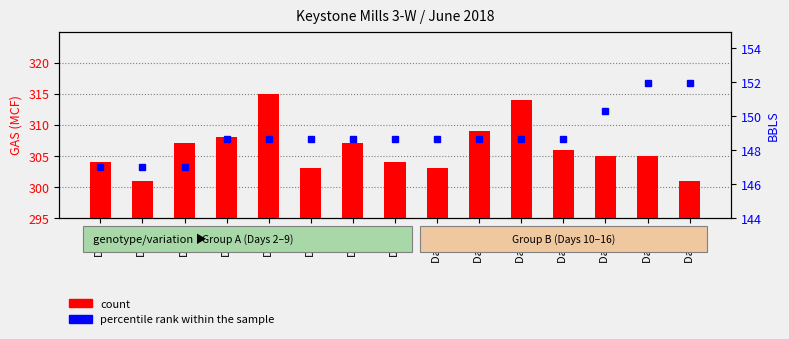

Reading left to right, transcribe all the data shown in this chart.

count: Day 2=304.0	Day 3=301.0	Day 4=307.0	Day 5=308.0	Day 6=315.0	Day 7=303.0	Day 8=307.0	Day 9=304.0	Day 10=303.0	Day 11=309.0	Day 12=314.0	Day 13=306.0	Day 14=305.0	Day 15=305.0	Day 16=301.0
percentile rank within the sample: Day 2=147.0	Day 3=147.0	Day 4=147.0	Day 5=148.7	Day 6=148.7	Day 7=148.7	Day 8=148.7	Day 9=148.7	Day 10=148.7	Day 11=148.7	Day 12=148.7	Day 13=148.7	Day 14=150.3	Day 15=152.0	Day 16=152.0